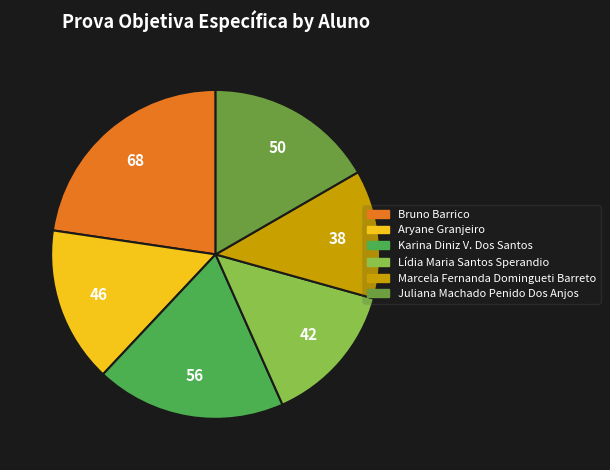

Combined, do Bruno Barrico and Lídia Maria Santos Sperandio account for over 50%?

No